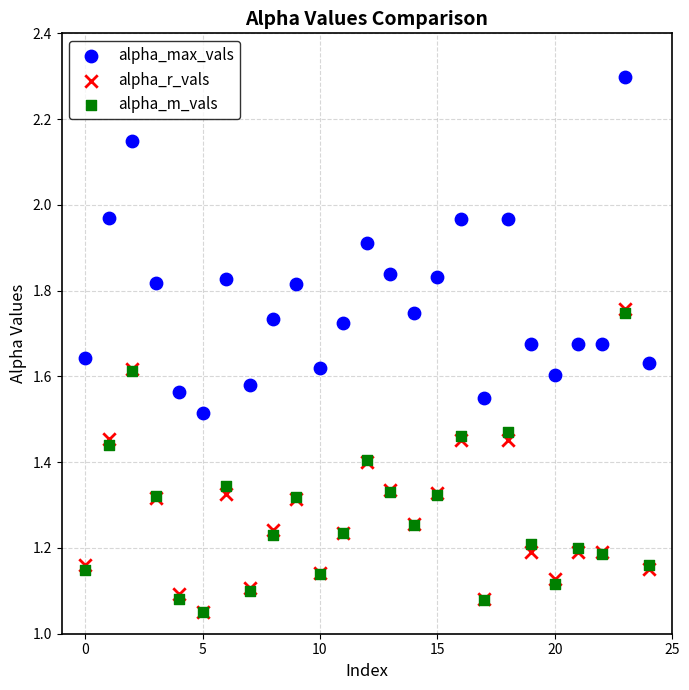

Which series has the largest Y range (max minus min)?

alpha_max_vals